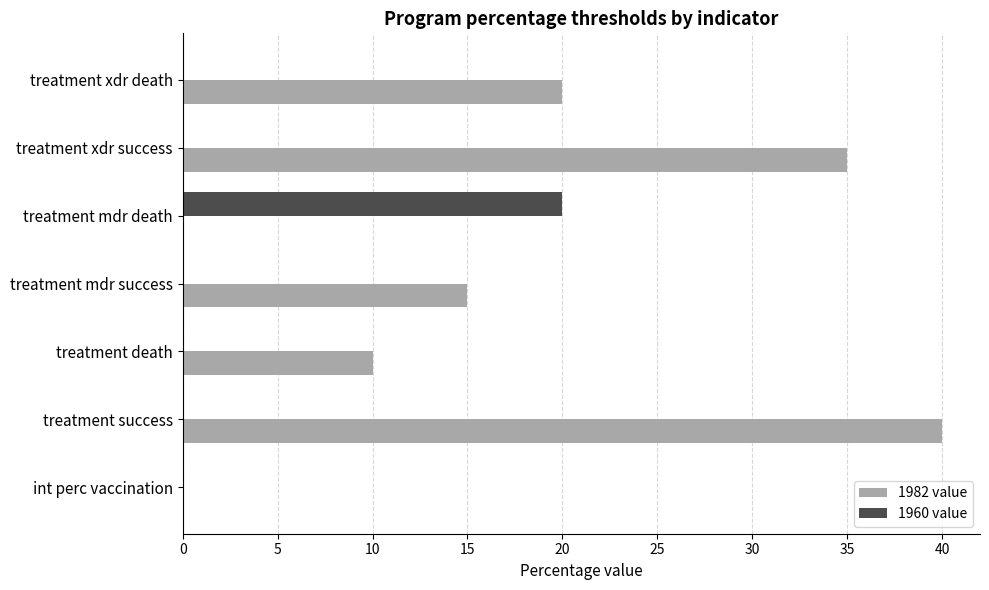

Which series has the largest total across all categories?

1982 value